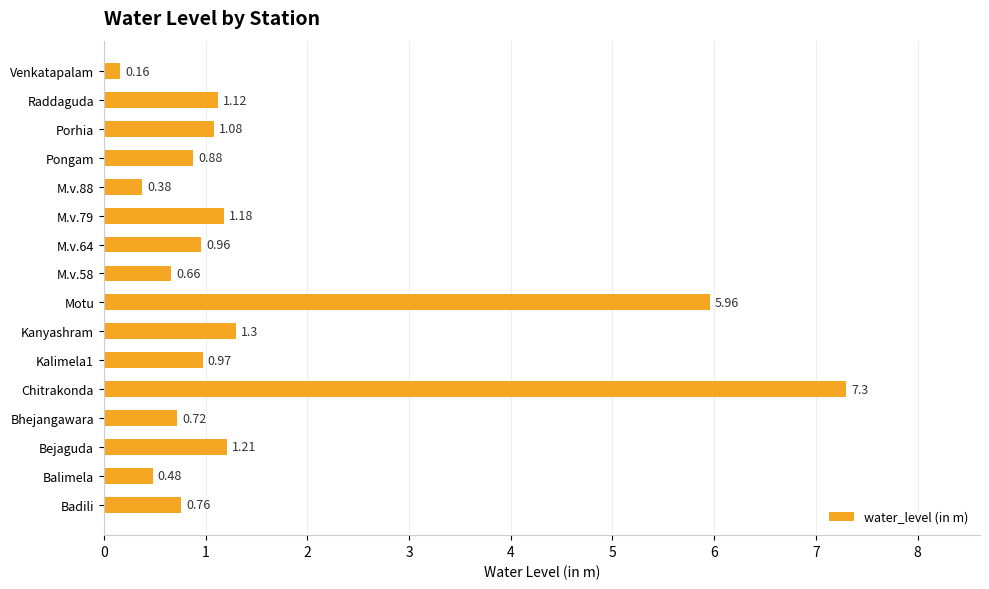

What is the sum of all values?

25.1